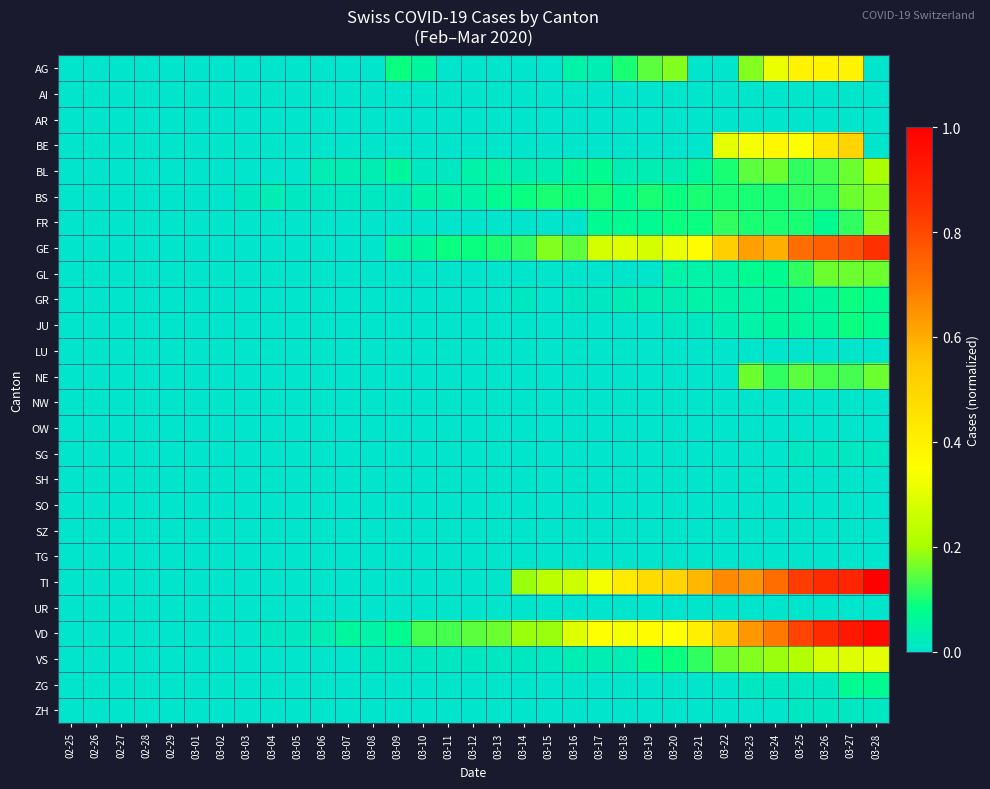

Which series has the largest range (max minus min)?

TI